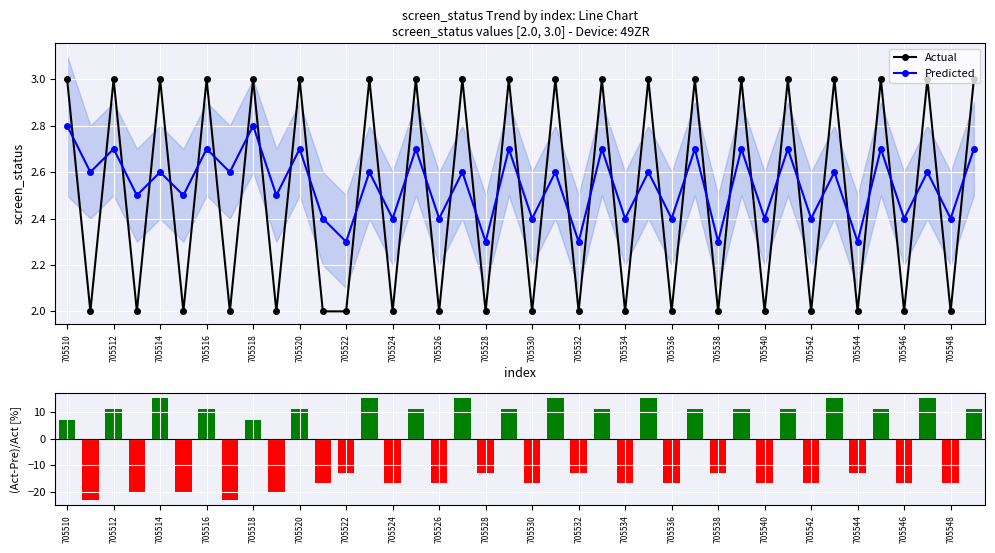

Rank the series by their maximum value, from highest to lowest.

(Act-Pre)/Act [%], Actual, Predicted